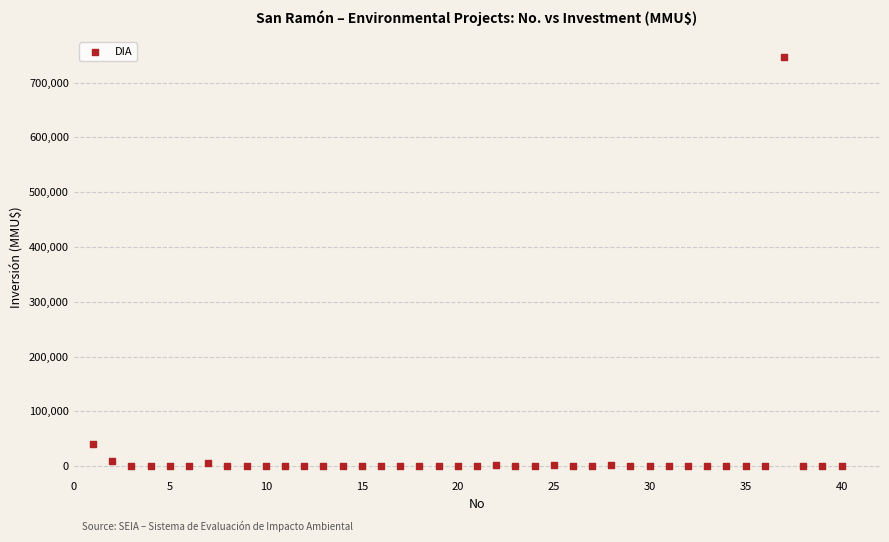

What Y value in the scatter plot is closest to 373159?

40815